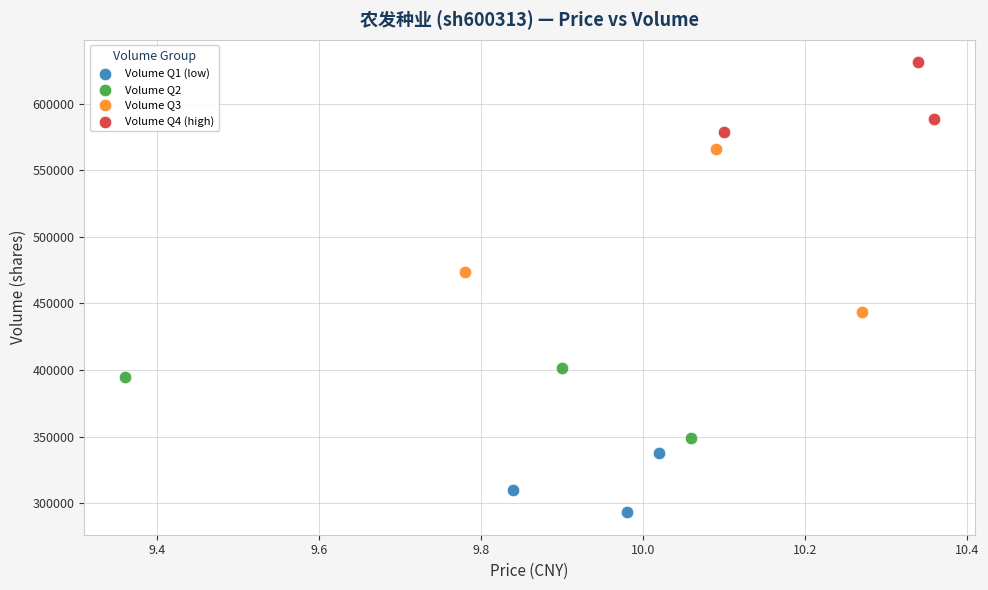

Which series contains the highest Y value?

Volume Q4 (high)